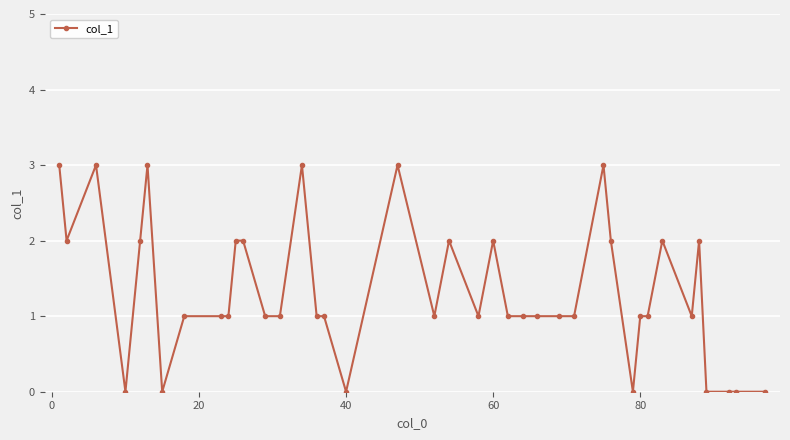

True or false: there are more than 0 points higher than both neighbors.

True